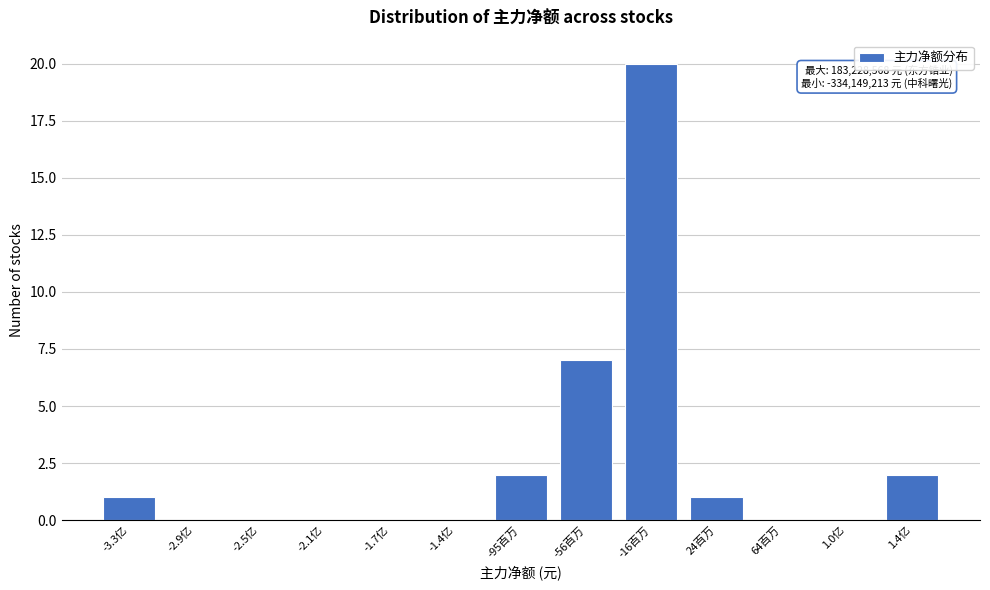

Reading left to right, list all the values displayed in this chart.

-3.3亿=1	-2.9亿=0	-2.5亿=0	-2.1亿=0	-1.7亿=0	-1.4亿=0	-95百万=2	-56百万=7	-16百万=20	24百万=1	64百万=0	1.0亿=0	1.4亿=2